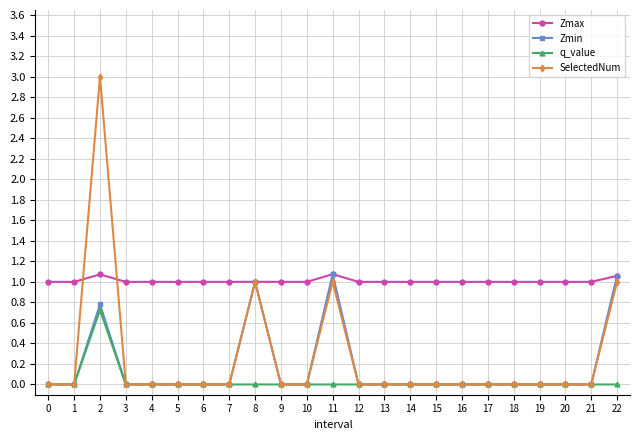

What is the sum of the Zmax values at 20 and 0?

2.0